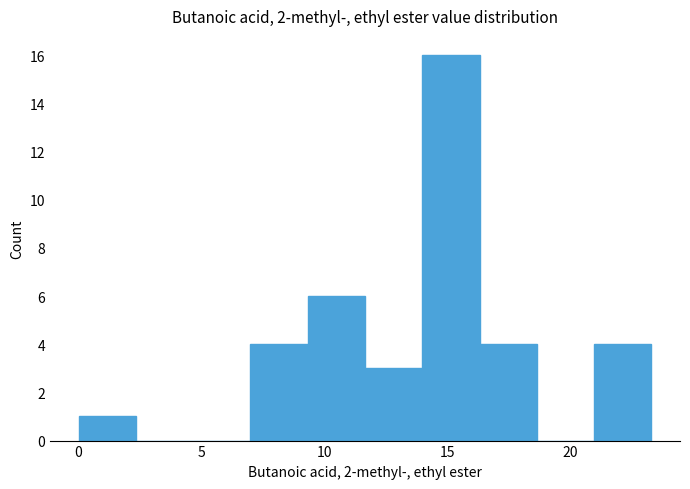

Reading left to right, list every bar in this chart as the range it spans on the x-axis followed by its height. Neither the bar edges nor the heights are printed on the chart, so give them approximately, as read against the axes.

0.0 to 2.5: 1
2.5 to 4.5: 0
4.5 to 7.0: 0
7.0 to 9.5: 4
9.5 to 11.5: 6
11.5 to 14.0: 3
14.0 to 16.5: 16
16.5 to 18.5: 4
18.5 to 21.0: 0
21.0 to 23.5: 4